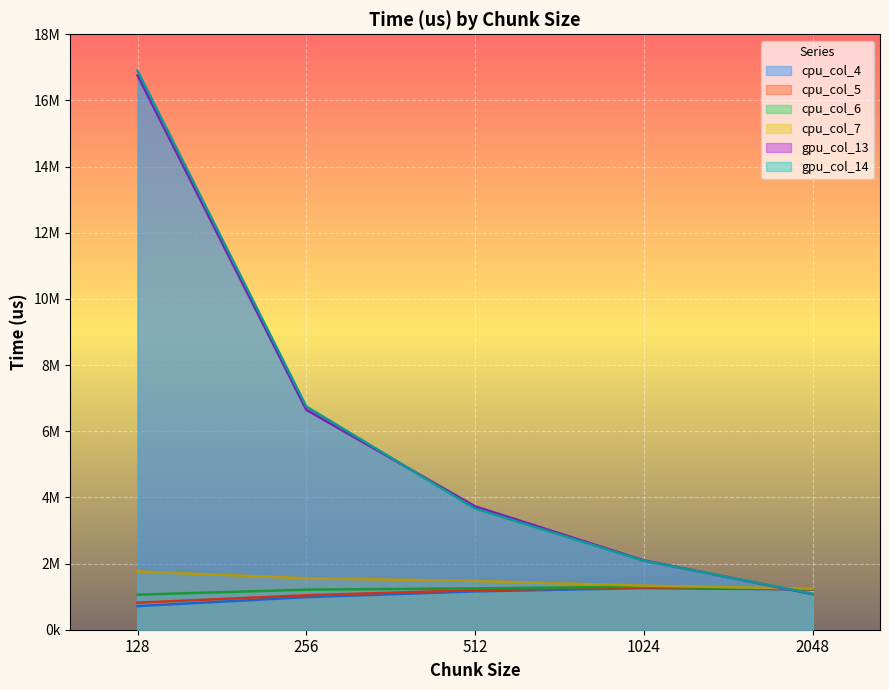

The value of cpu_col_6 at 1024 is 1299285. True or false?

True